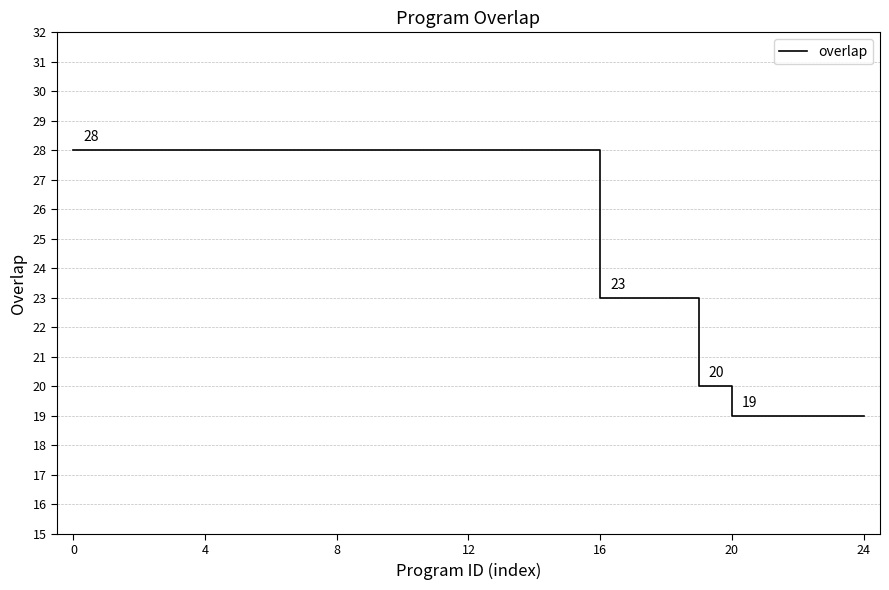

What is the minimum value shown in the chart?

19